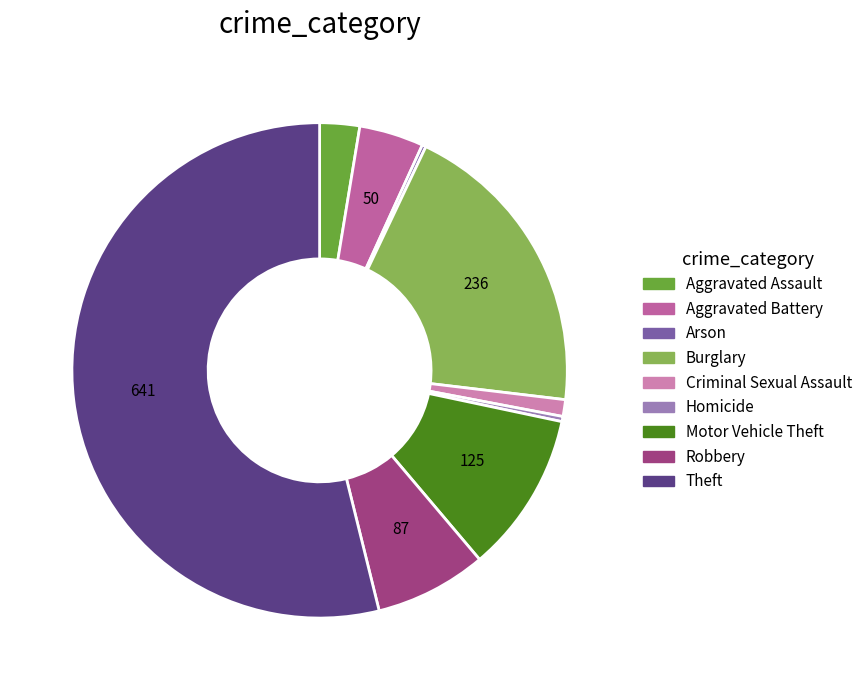

What is the majority slice?

Theft